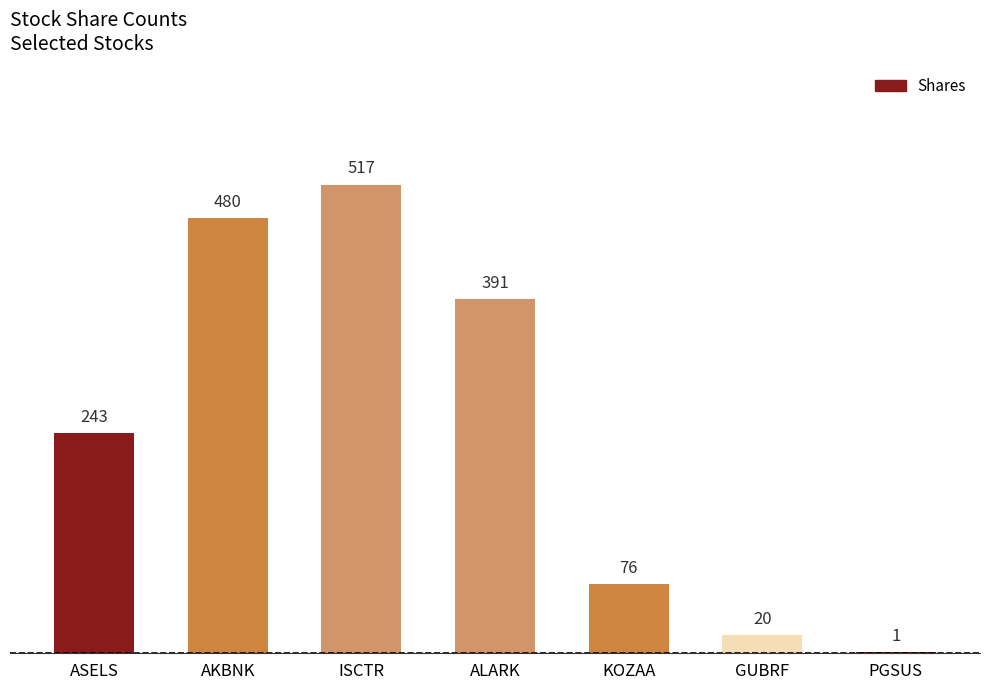

What is the greatest value displayed?

517